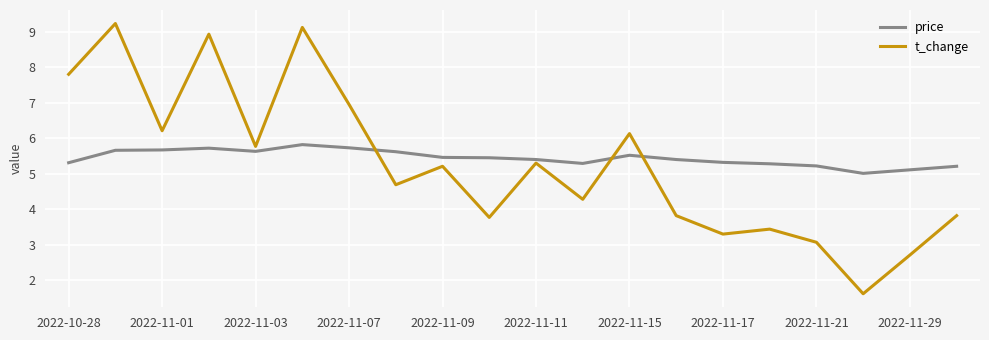

Which series has the largest range (max minus min)?

t_change